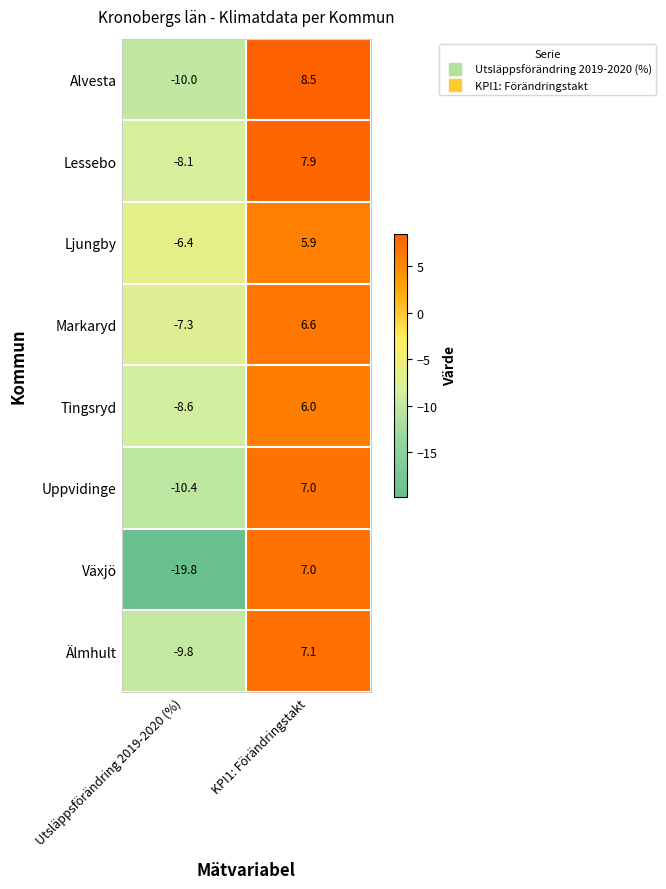

Which series has the largest total across all categories?

Lessebo